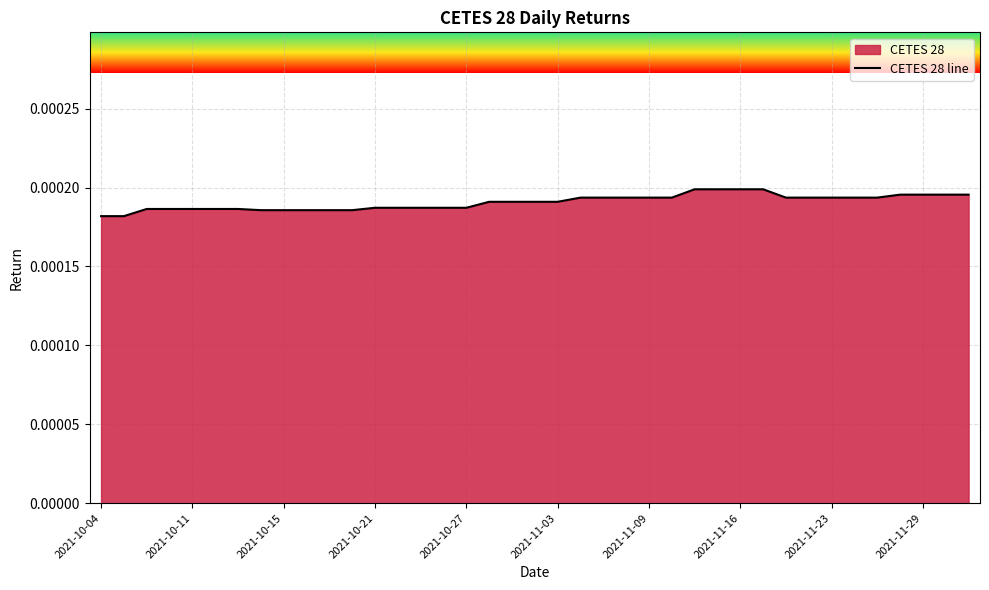

Which has a higher value, 2021-10-21 or 15?

15